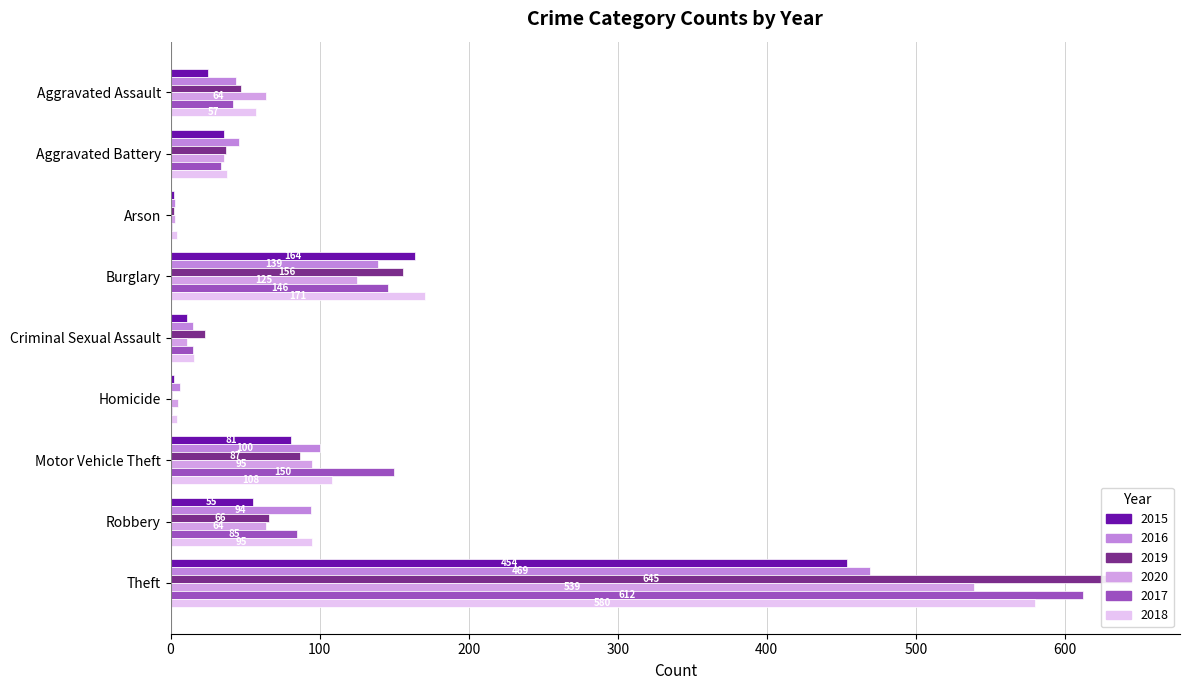

How many groups of bars are there?

9